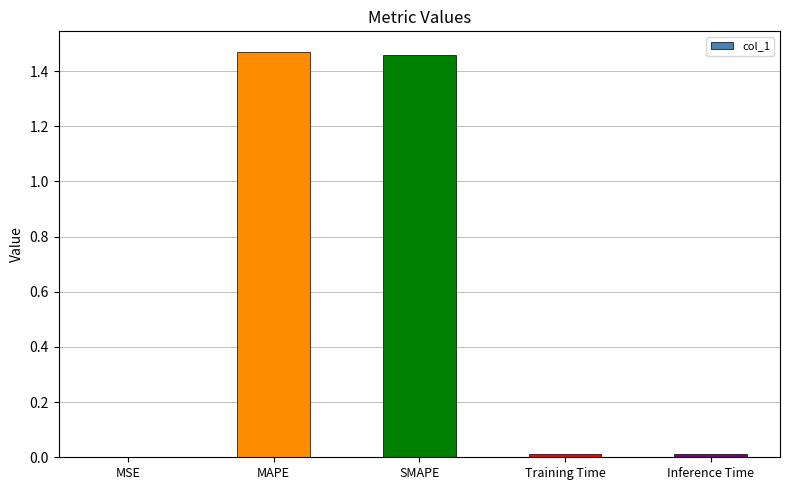

What is the sum of all values?

3.0